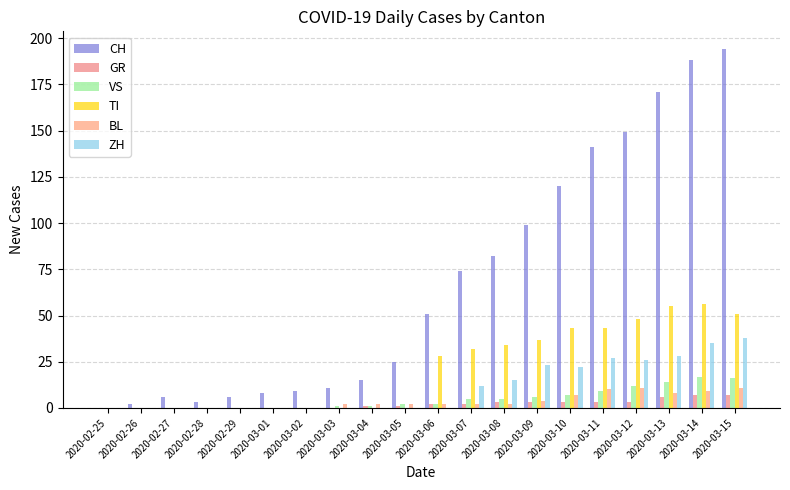

Is it true that BL equals 2 at 2020-03-08?

True